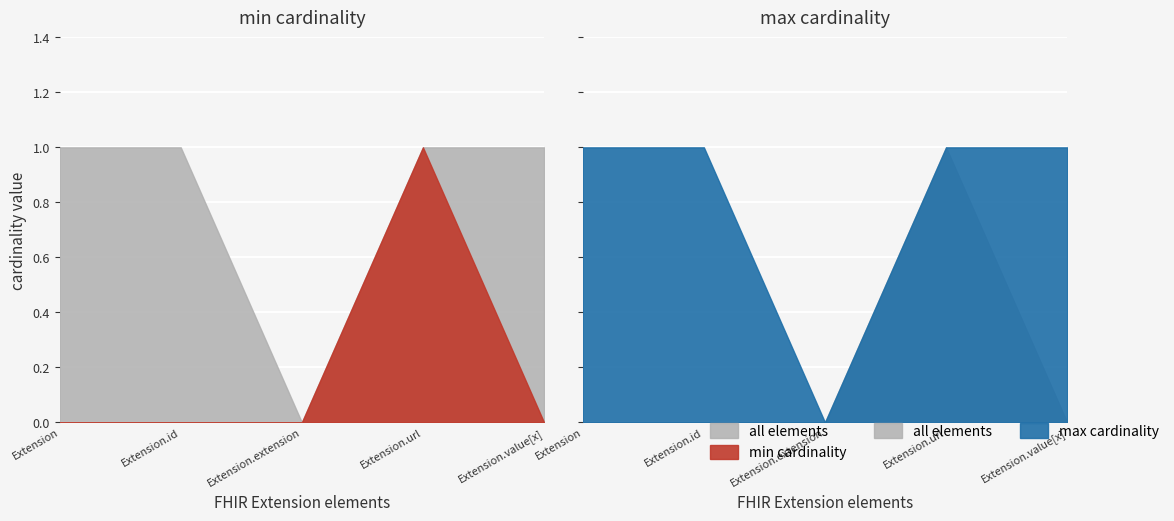

Is it true that max_cardinality equals 1 at Extension?

True